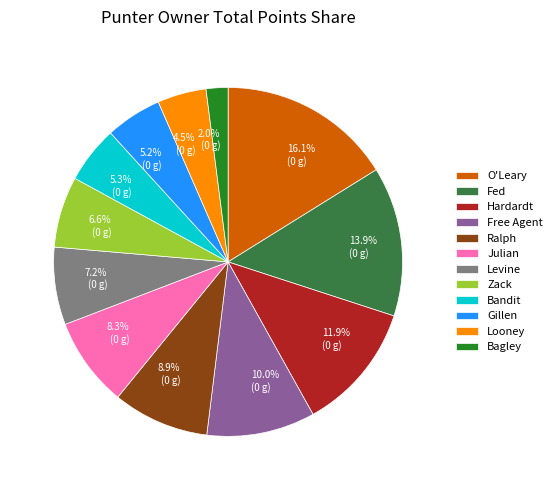

Which category has the smallest portion of the pie?

Bagley